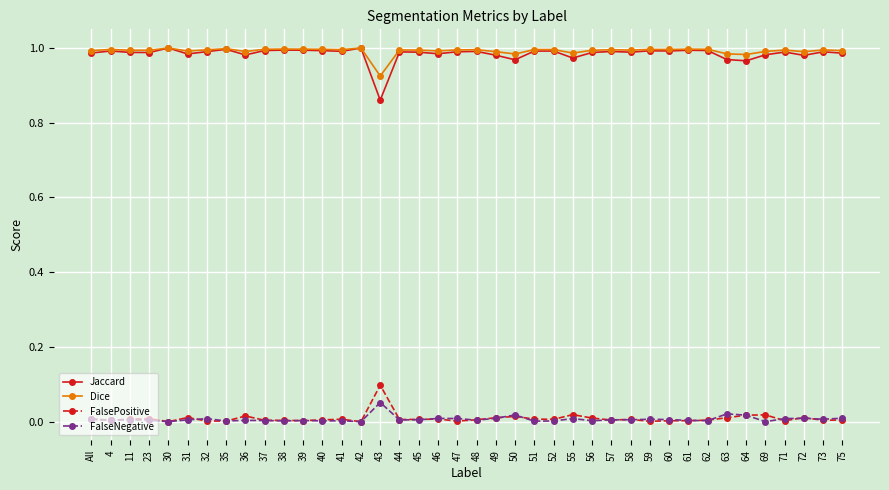

What is the label of the 6th point from the right?

64